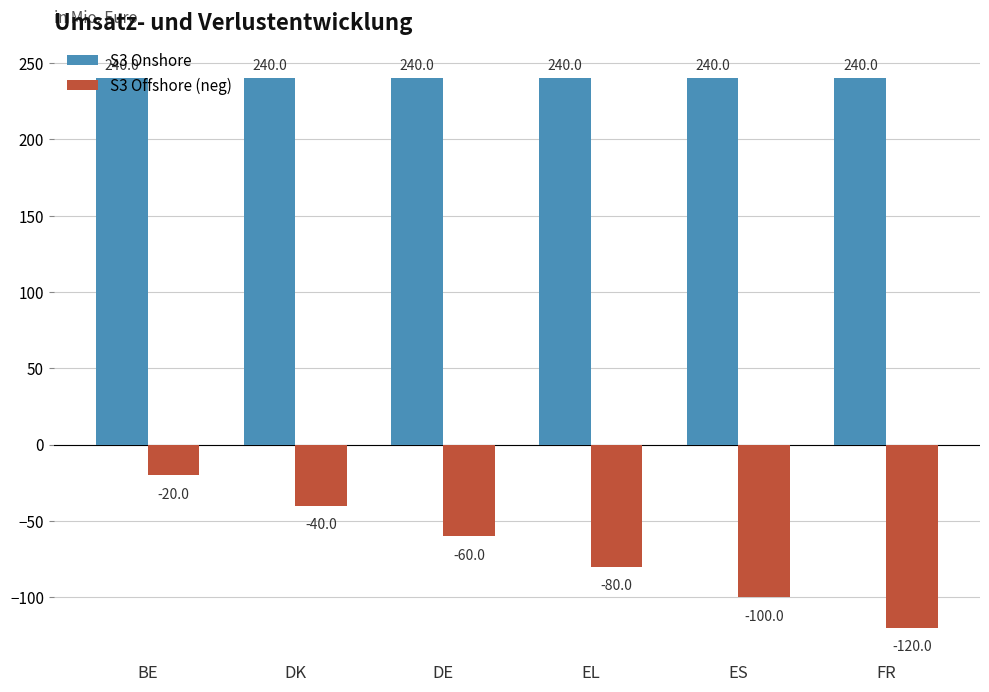

How many distinct data groups are displayed?

2